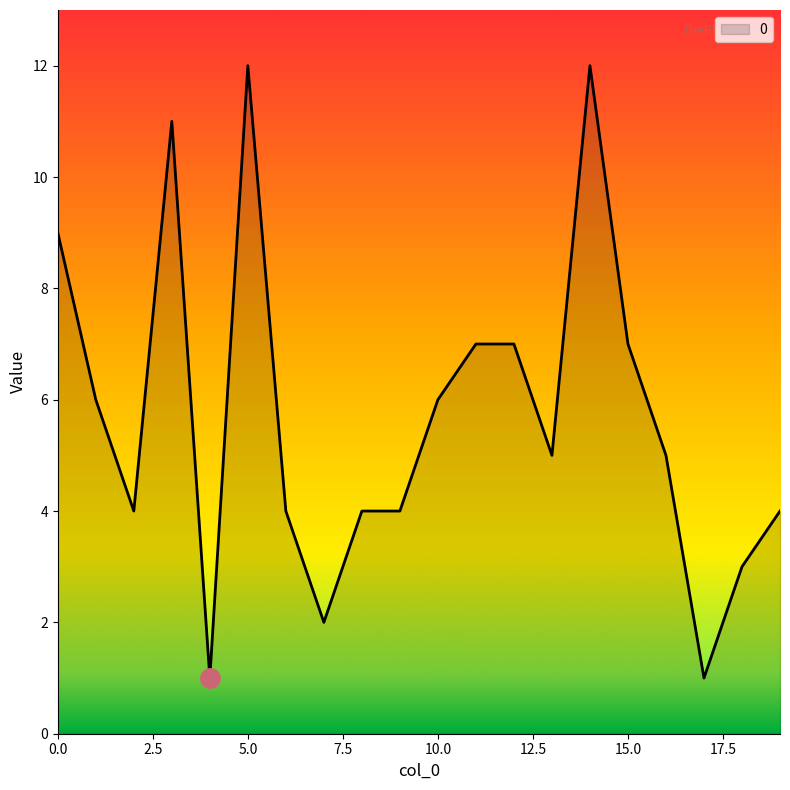

What is the difference between the maximum and minimum values?

11